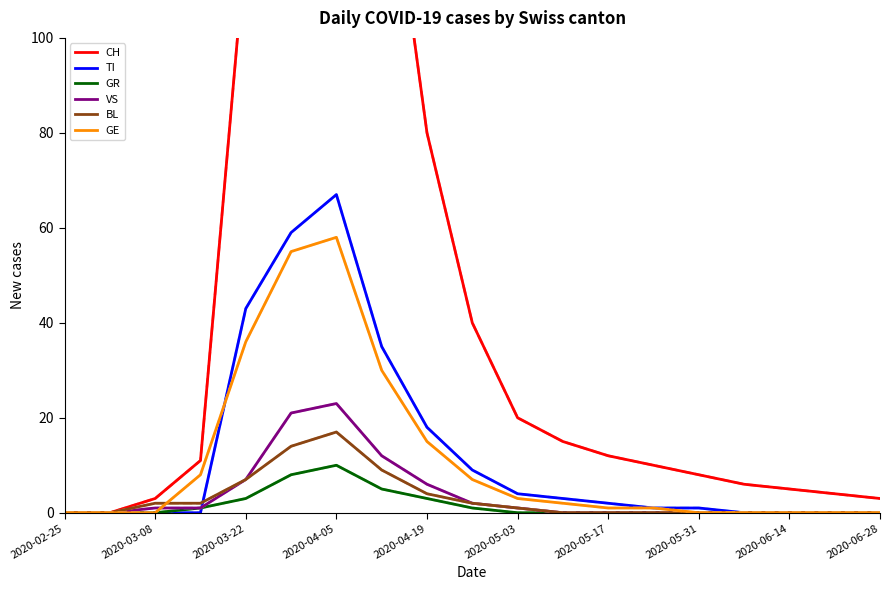

How many intersections are there between BL and TI?

1